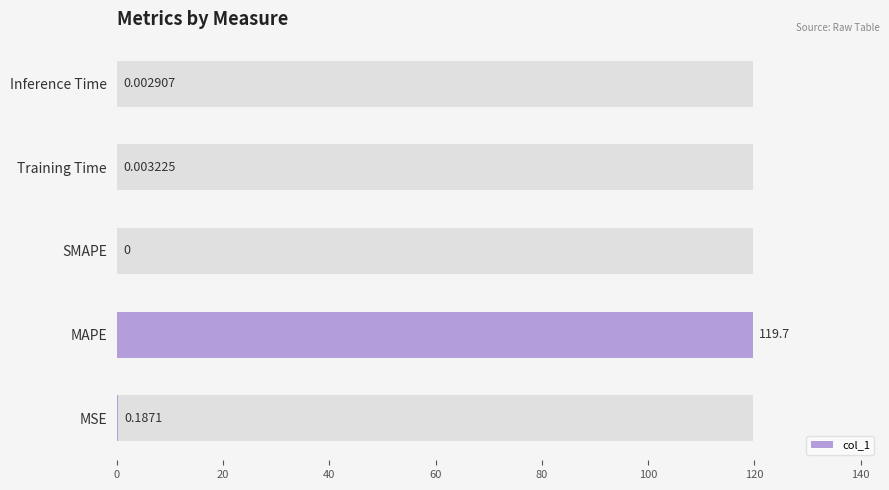

What is the value of the 2nd bar from the left?

119.7